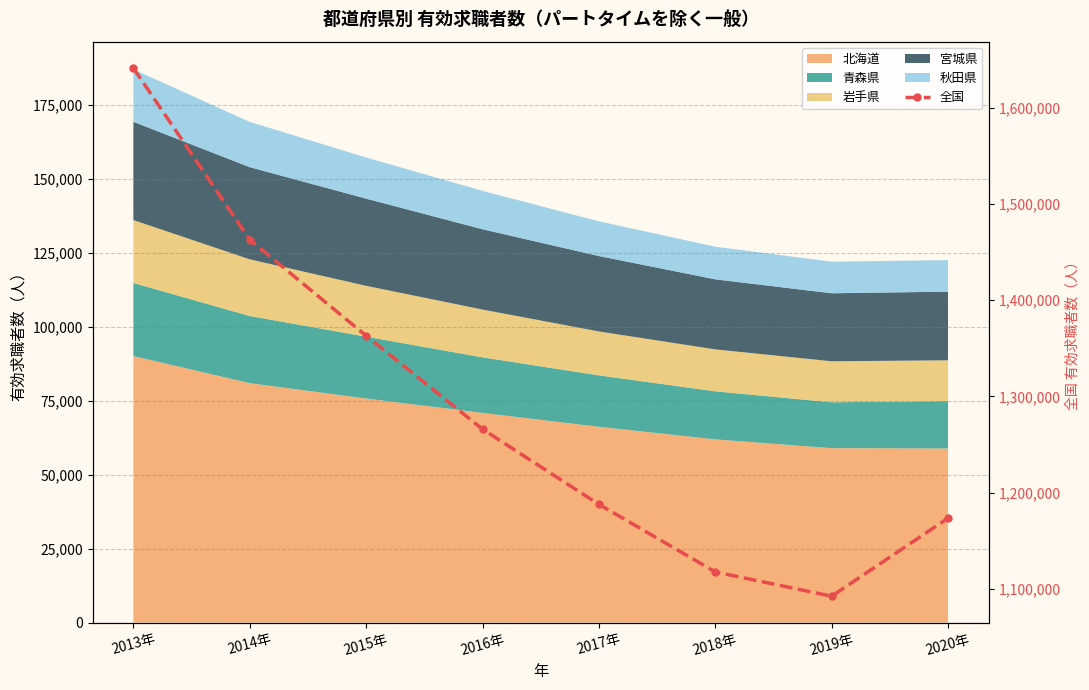

How many lines are shown in the chart?

1